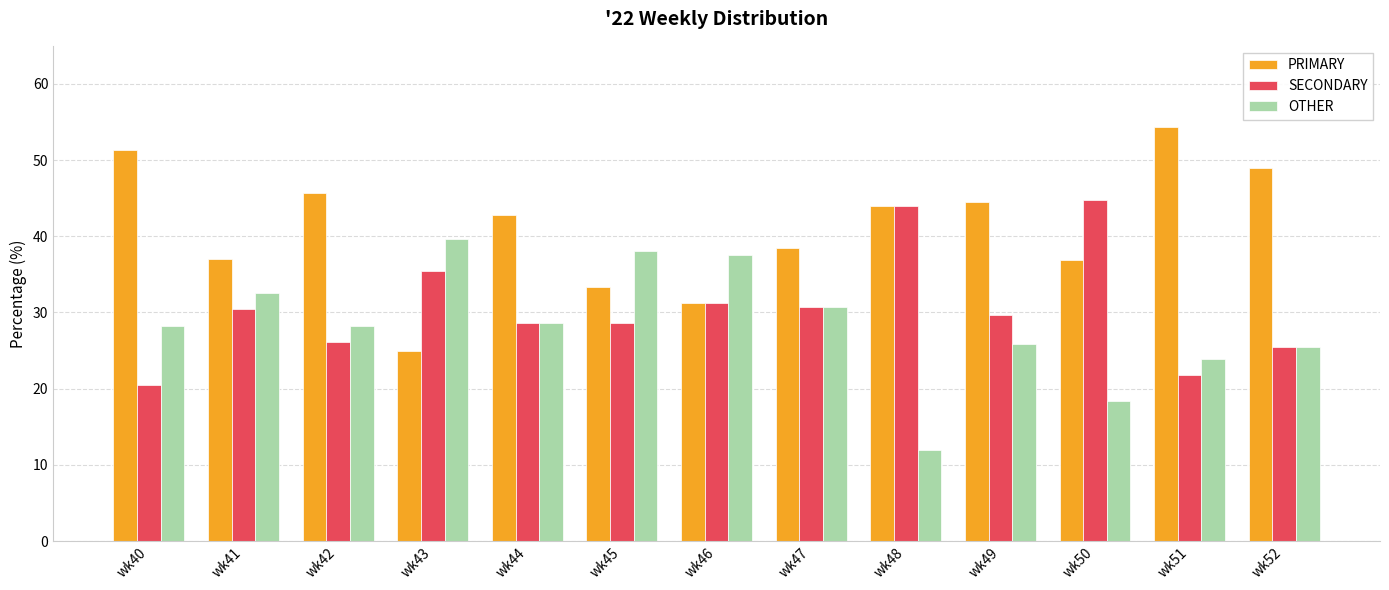

What is the difference between the second highest and minimum values in the SECONDARY series?

23.5